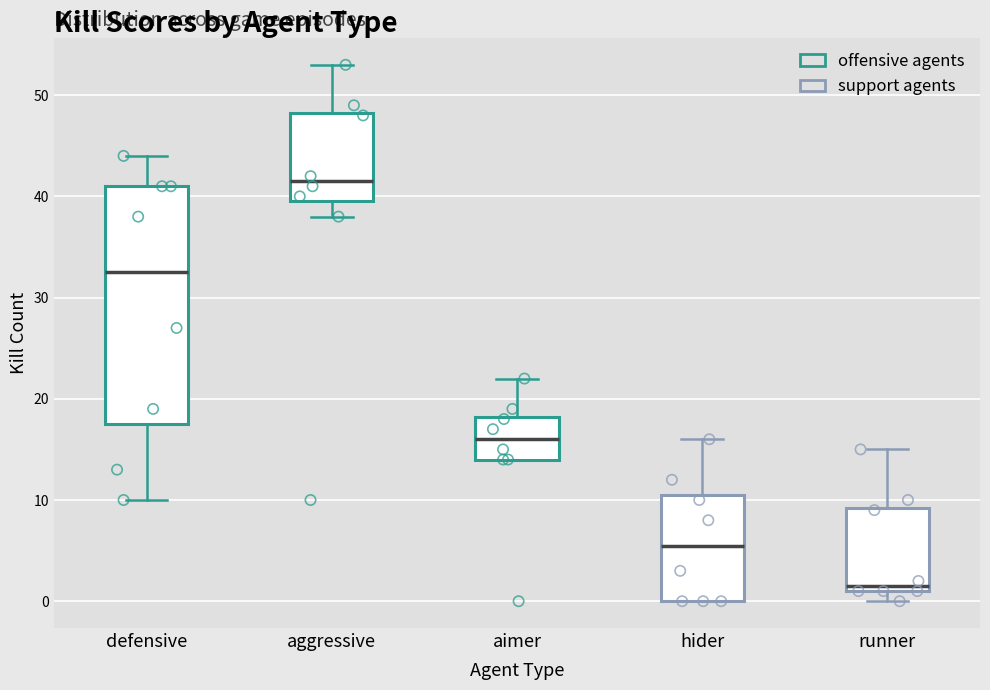

Which box's median line is the lowest?

runner